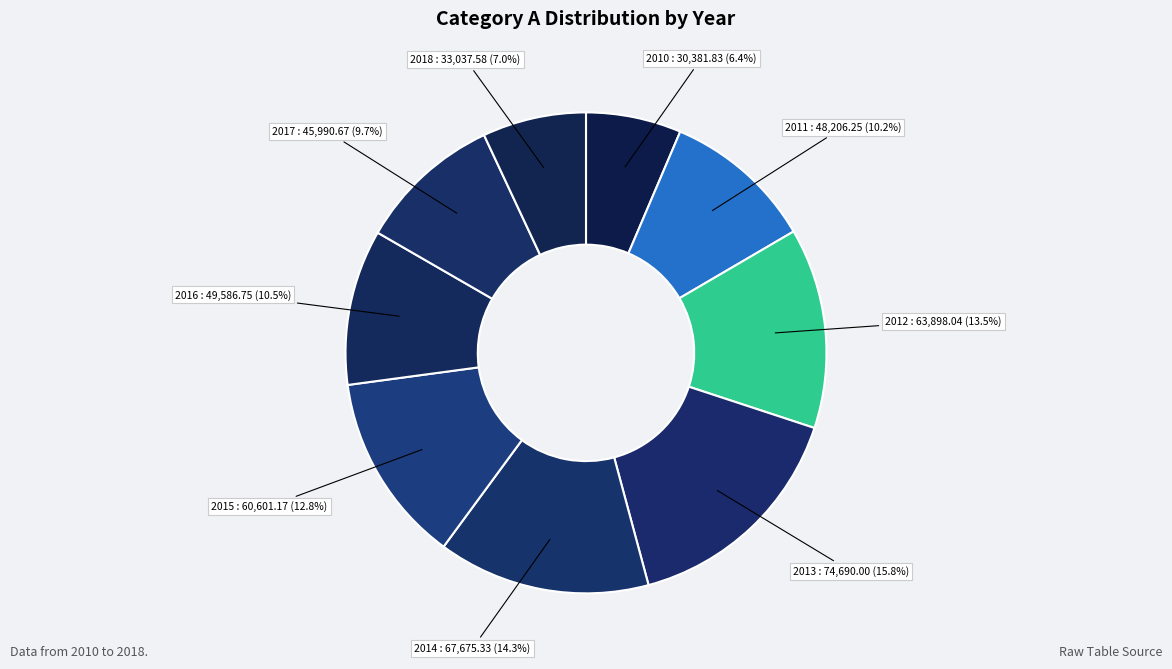

Count the number of slices in the pie.

9